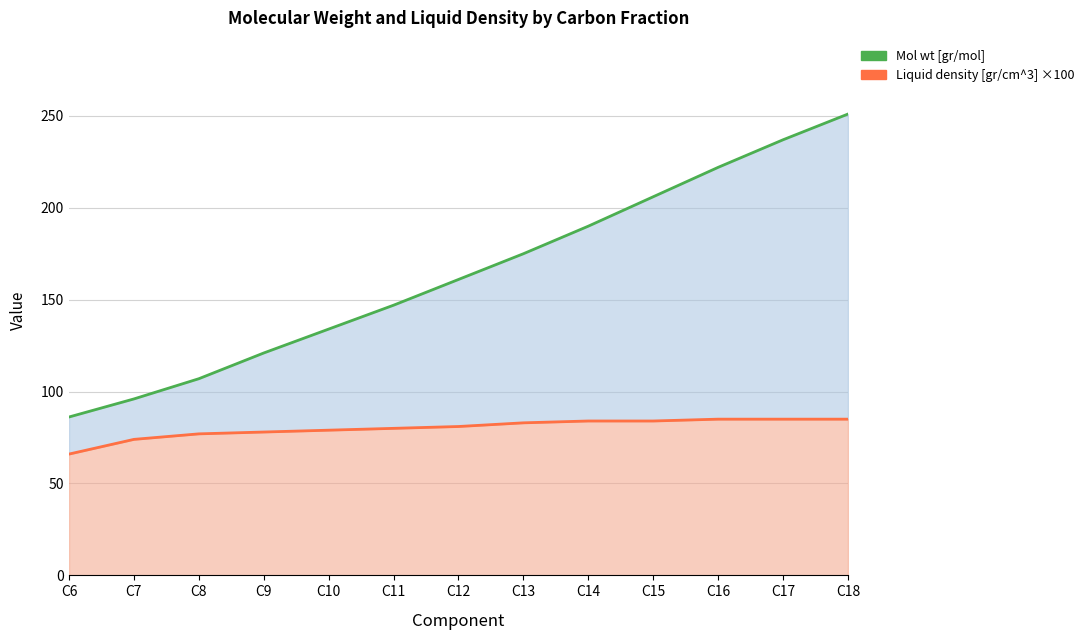

The value of Mol wt [gr/mol] at C17 is 105.9. True or false?

False